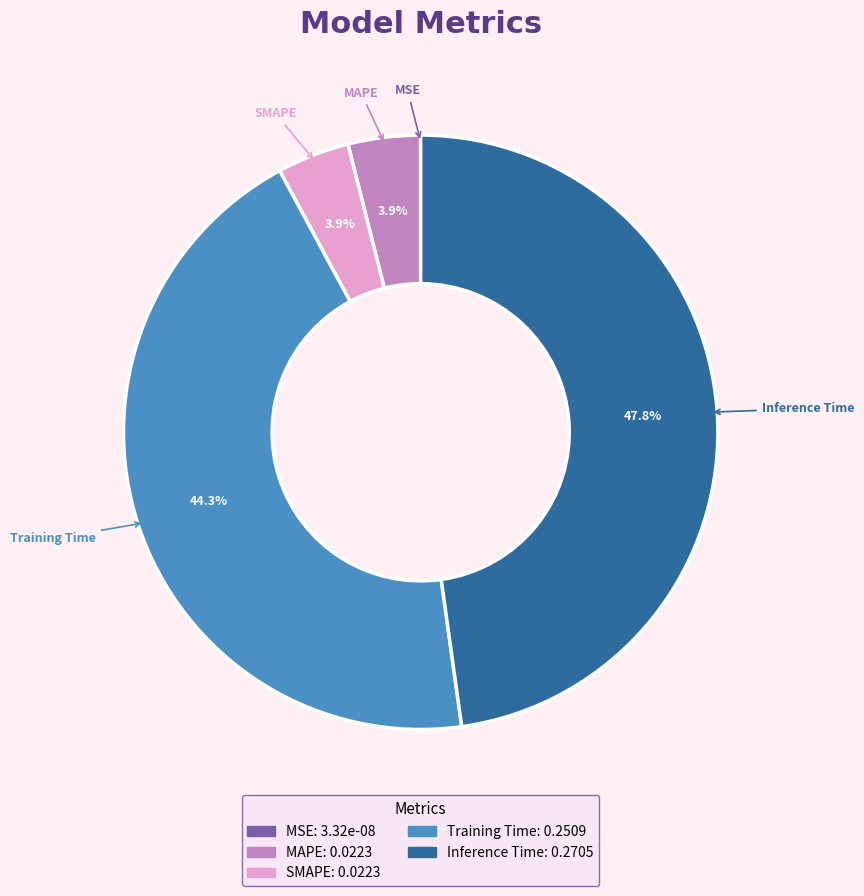

Is it true that SMAPE is 4% of the pie?

True